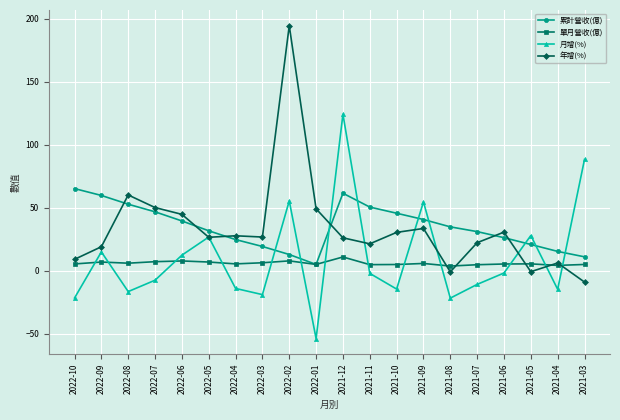

Rank the series by their maximum value, from lowest to highest.

單月營收(億), 累計營收(億), 月增(%), 年增(%)